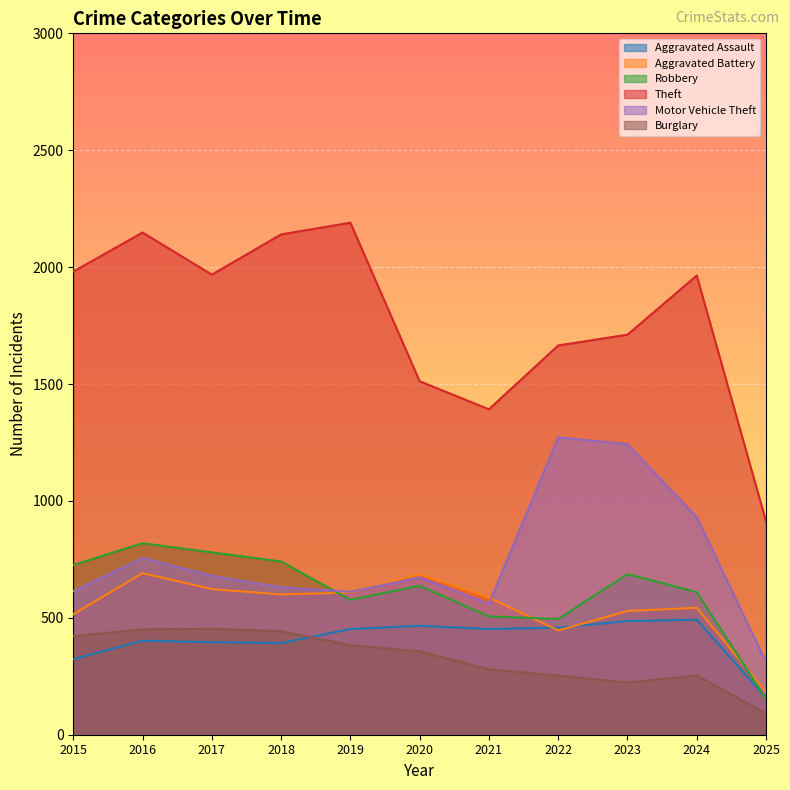

Where do Aggravated Assault and Robbery first cross each other?

2024 and 2025